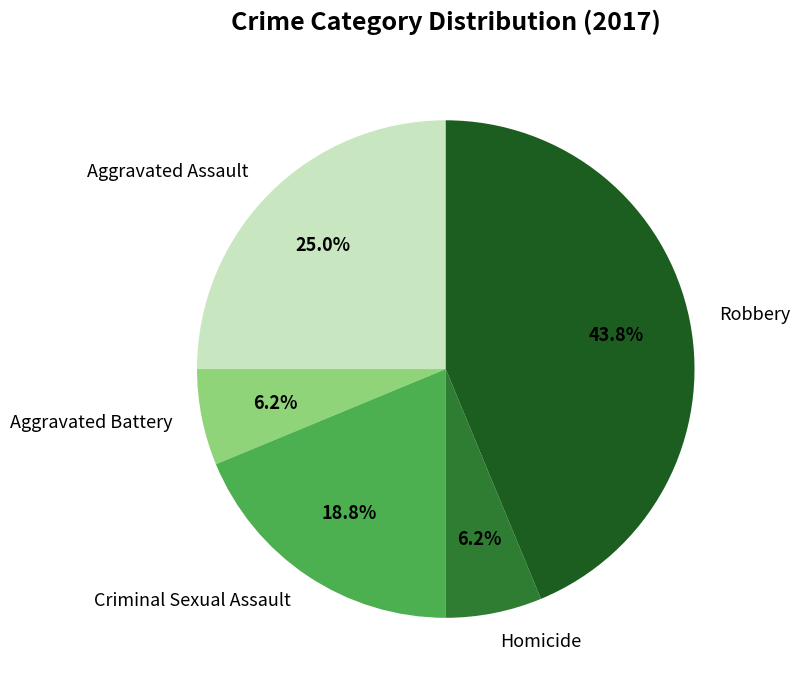

Is there a majority slice in this chart?

No